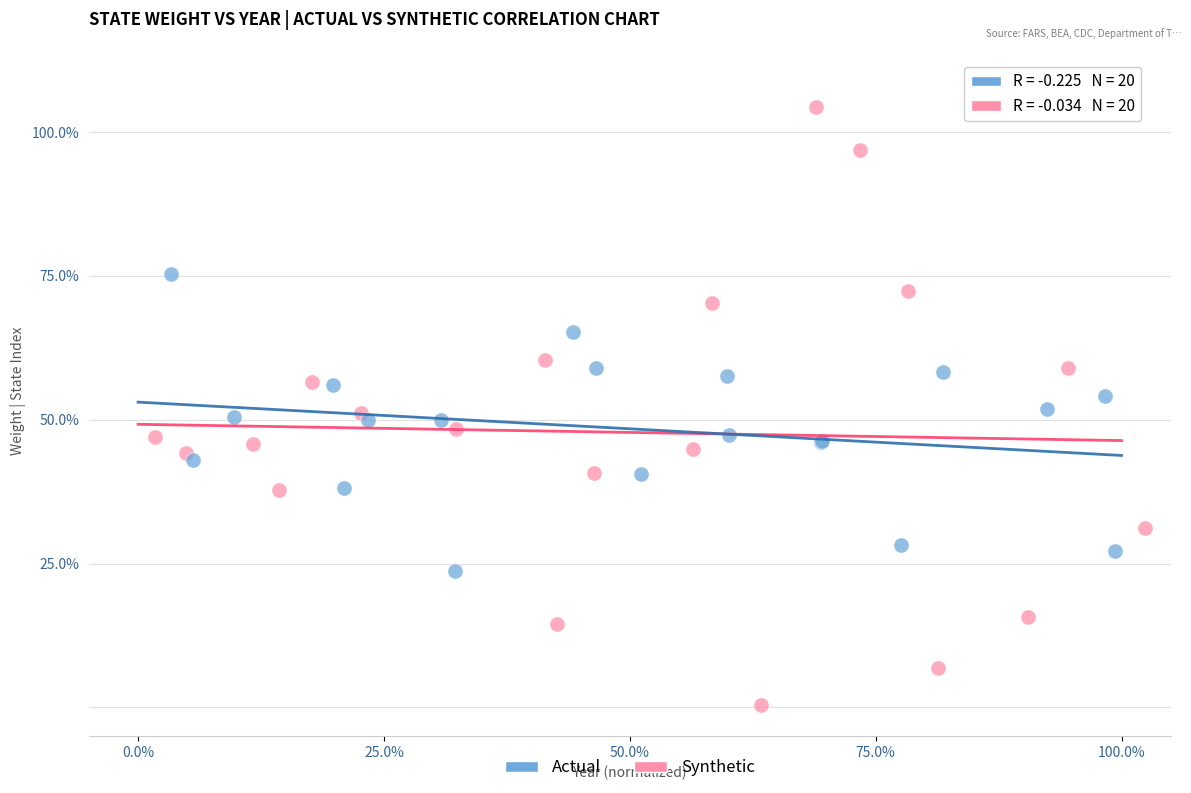

What are all the series names shown in the legend?

Actual, Synthetic